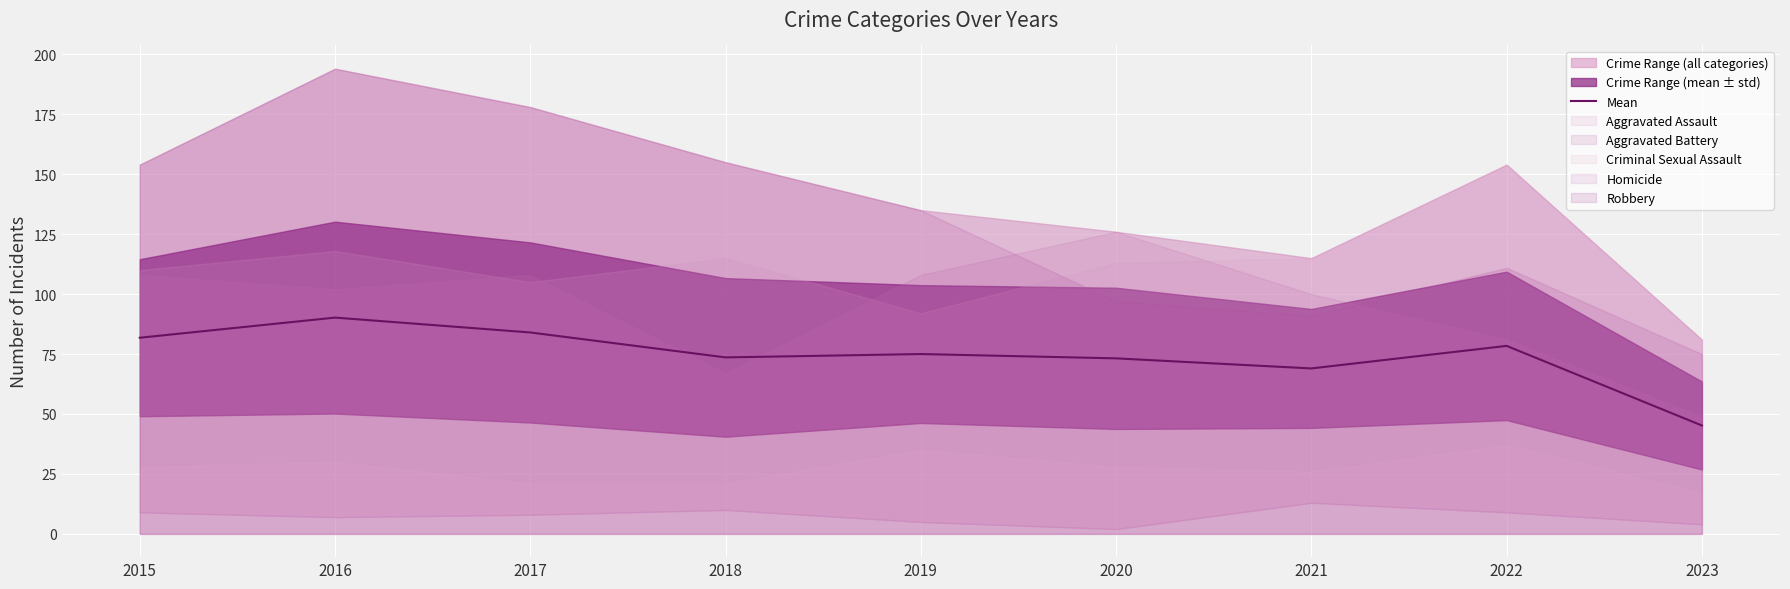

Where is the data nearest to the value 67?

2021